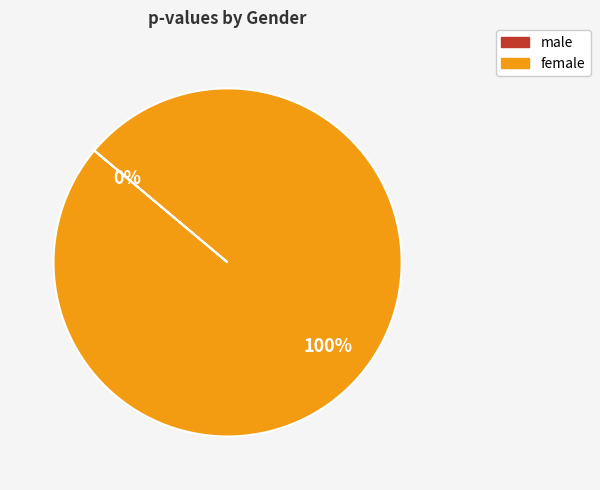

How many slices are in this pie chart?

2